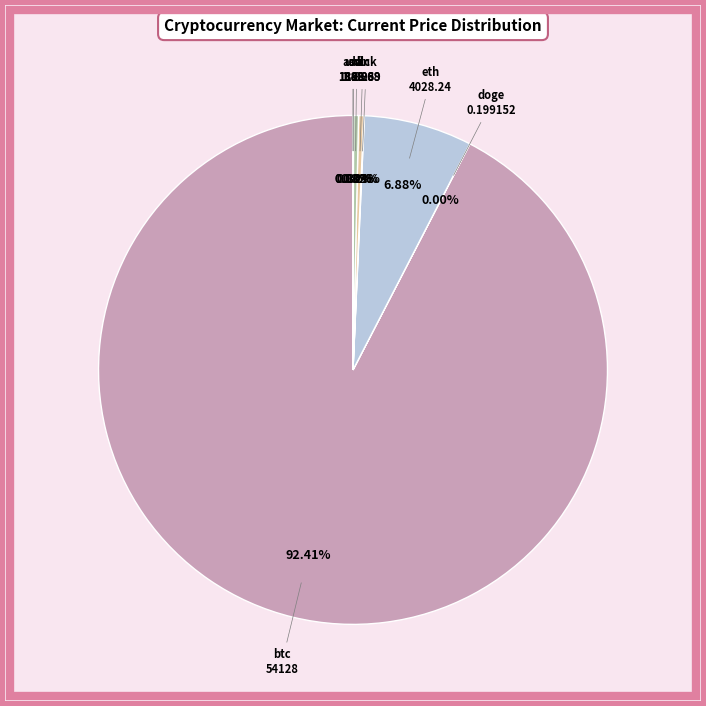

How many slices are in this pie chart?

8